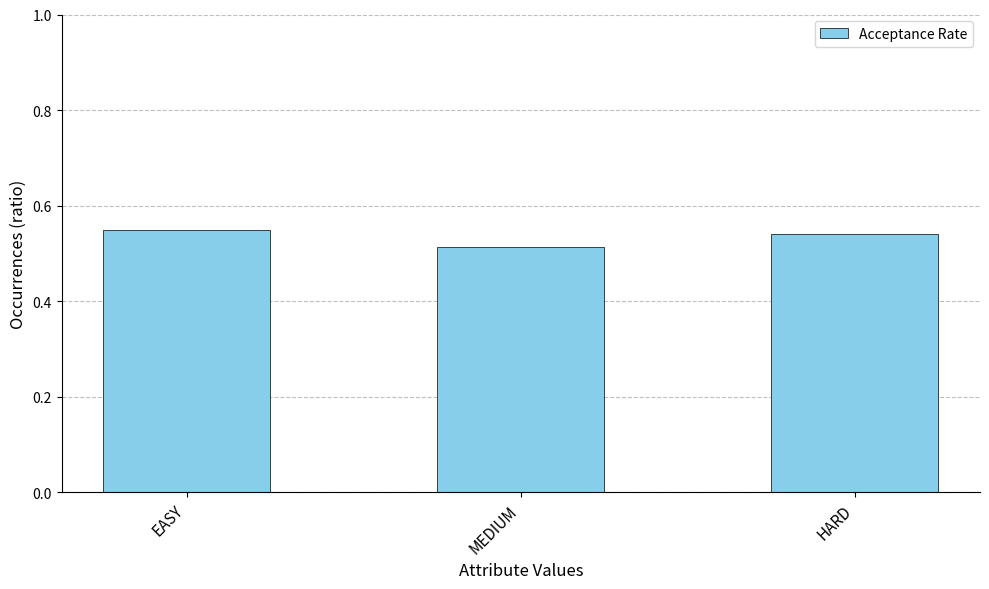

What is the label of the 2nd bar from the right?

MEDIUM